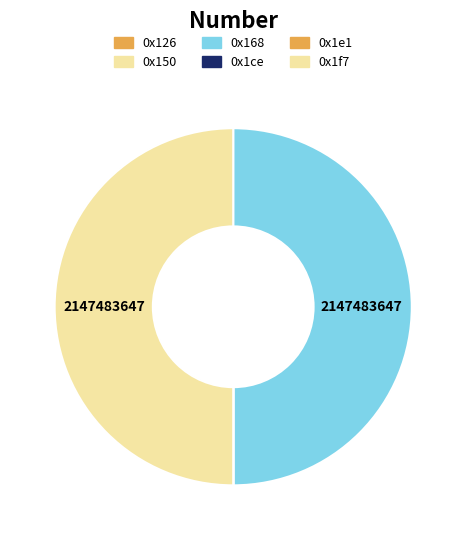

Which has a higher value, 0x1ce or 0x126?

0x1ce